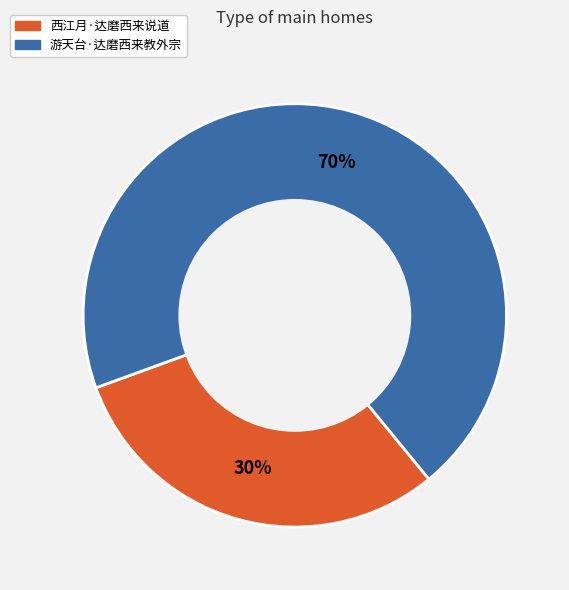

To the nearest percent, what percentage of the pie is 西江月·达磨西来说道?

30%